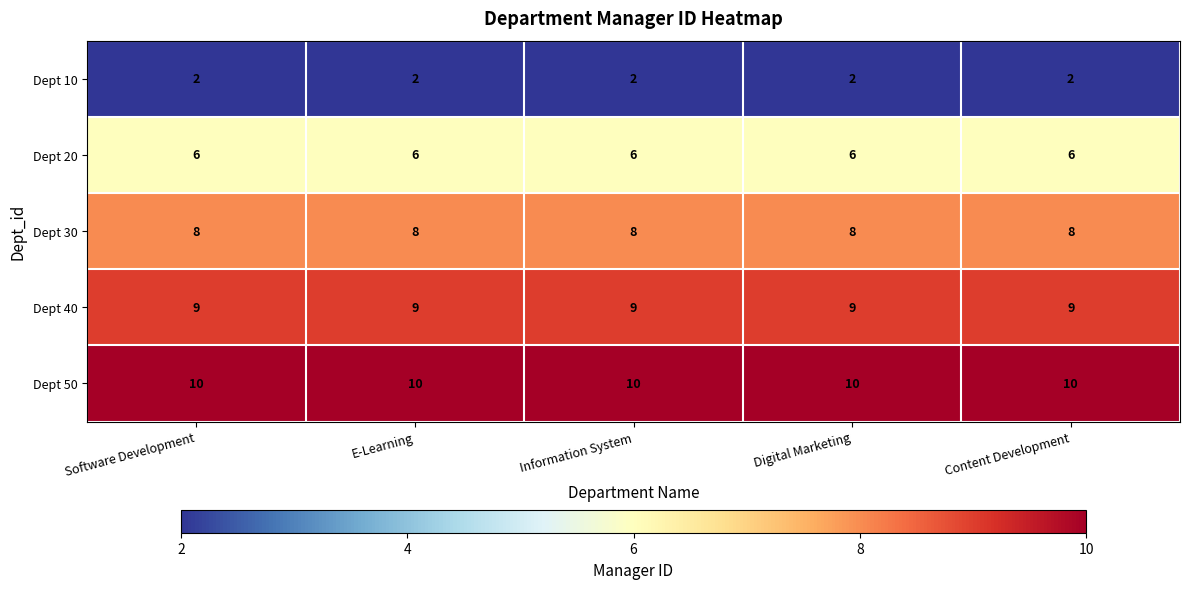

What is the sum of the Dept 10 values at Content Development and Software Development?

4